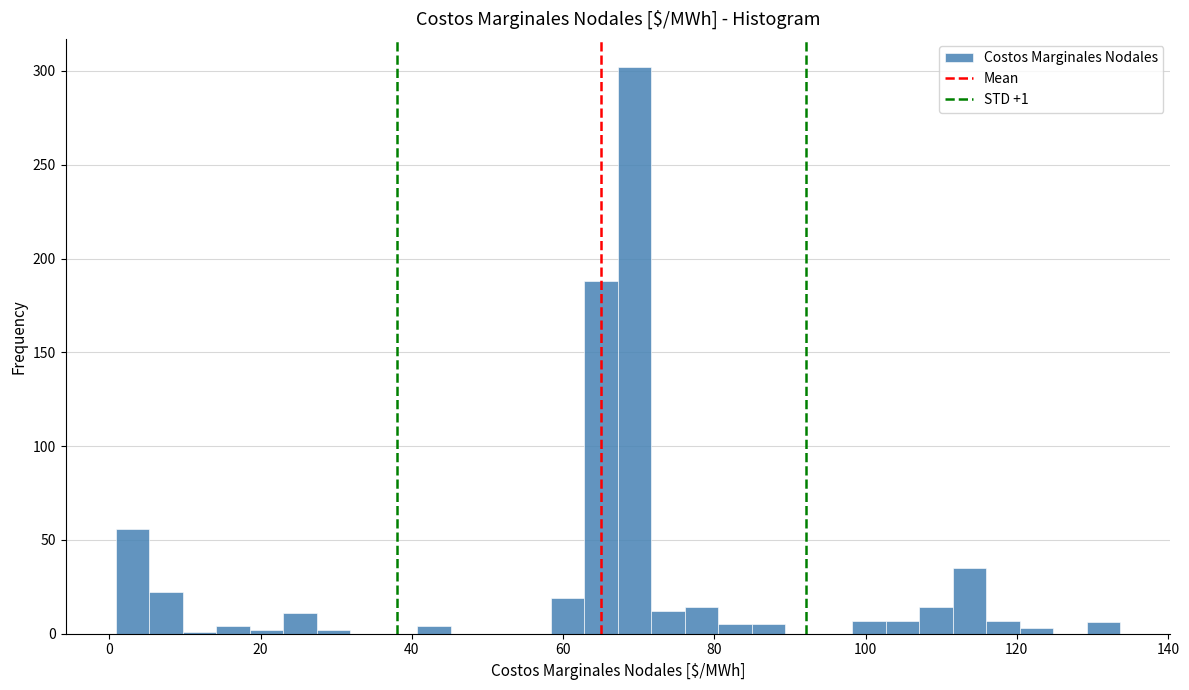

Around what value on the x-axis is the tallest bar? Give the approximate position of its centre, as read against the axis.

70